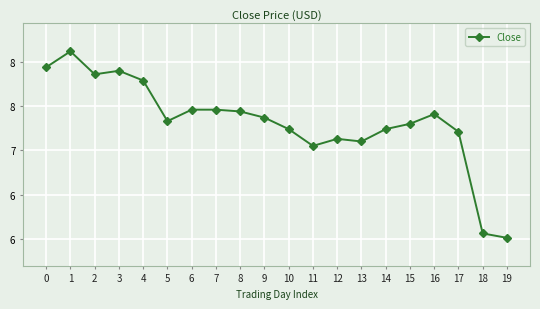

Does the chart have visible grid lines?

Yes